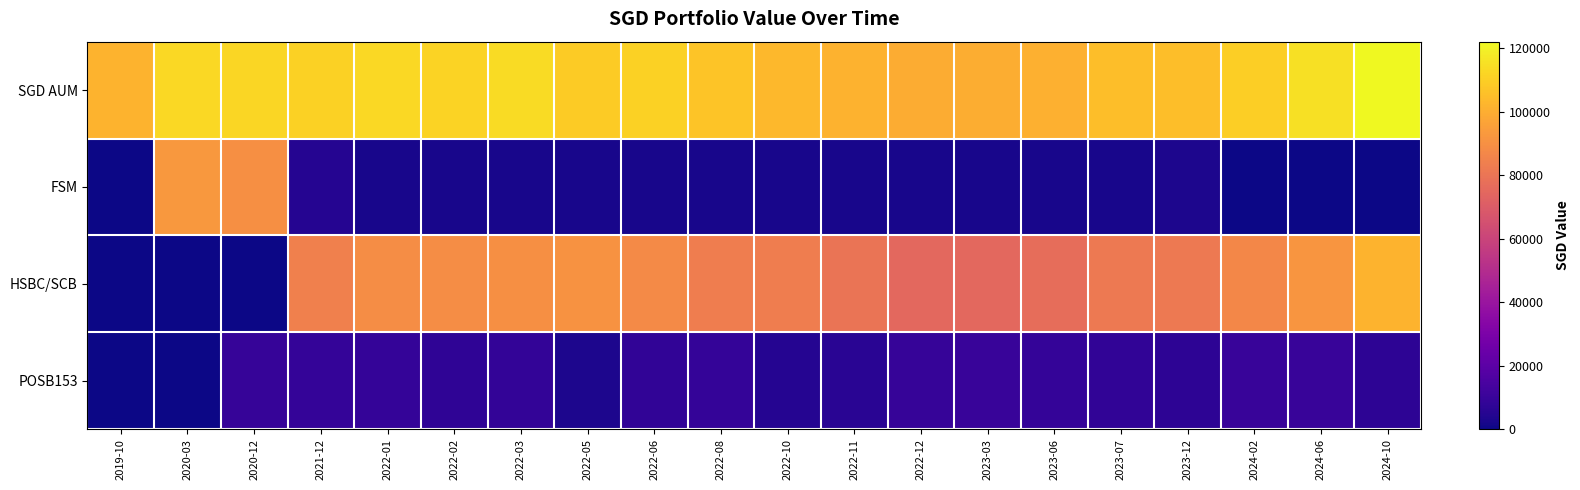

Which has a higher value, 2023-03 or 2022-01?

2022-01